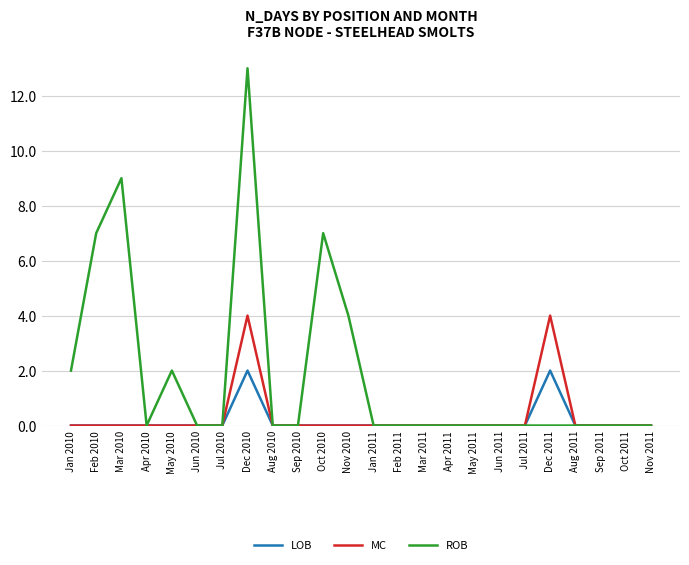

Which series has the largest range (max minus min)?

ROB